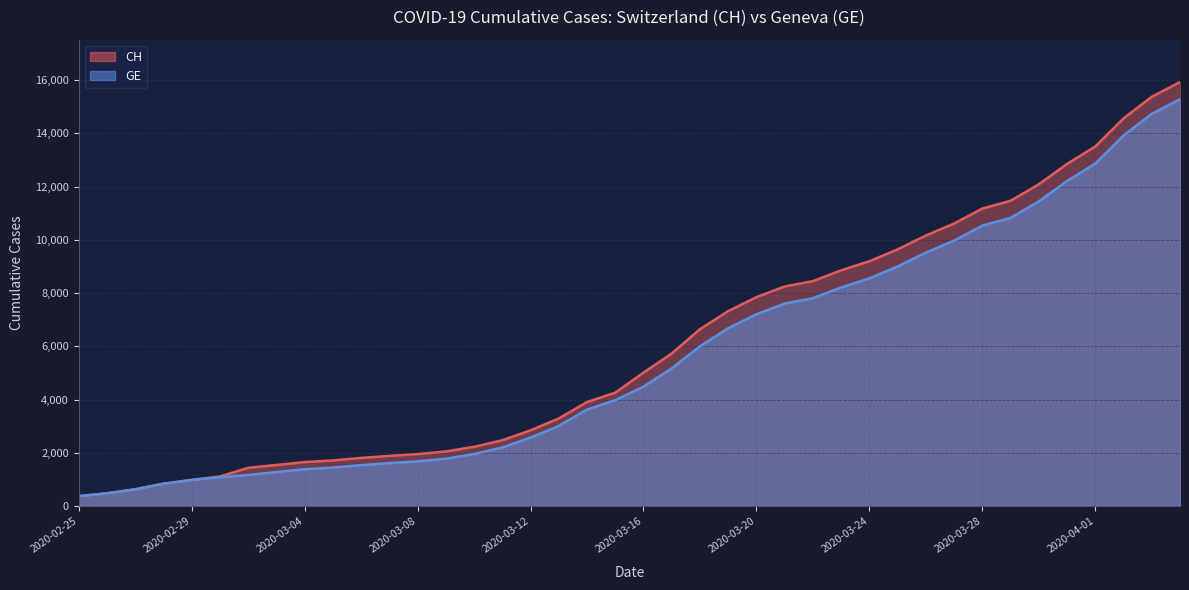

True or false: GE and CH intersect in this chart.

False